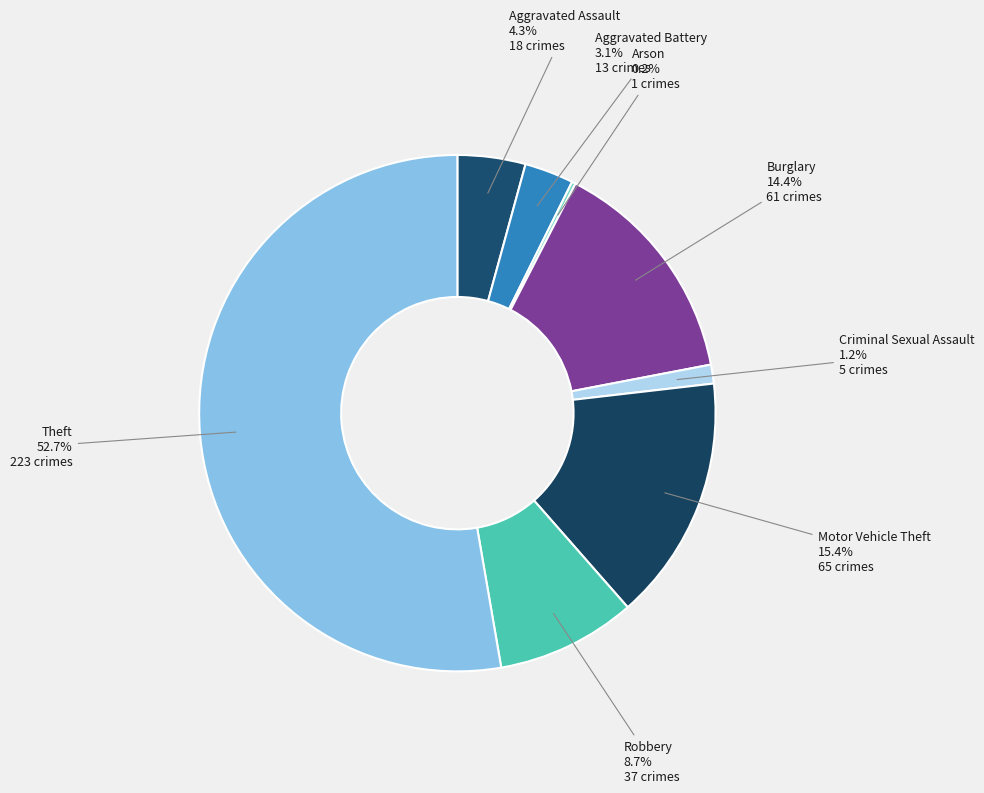

Which has a higher value, Robbery or Aggravated Battery?

Robbery